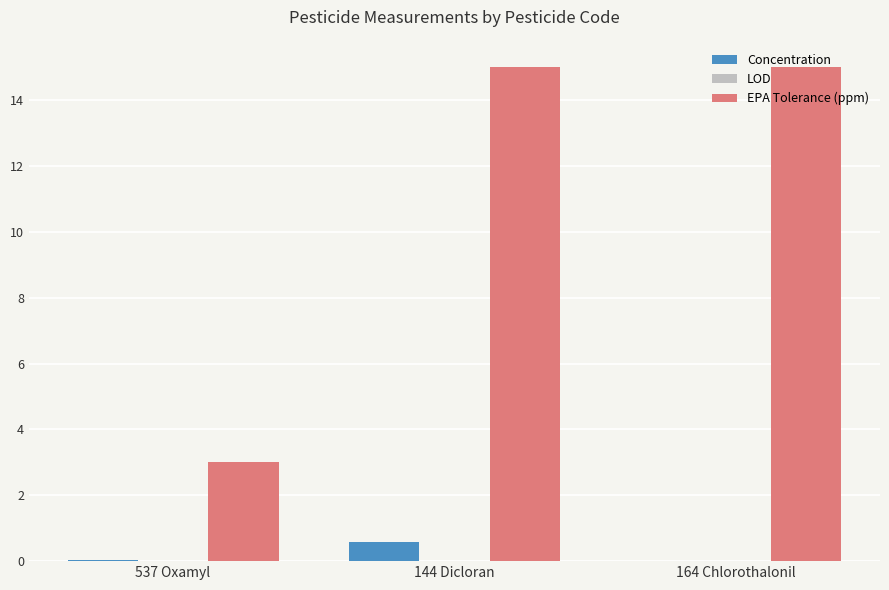

Is the value of EPA Tolerance (ppm) at 144 Dicloran greater than the value of Concentration at 144 Dicloran?

Yes